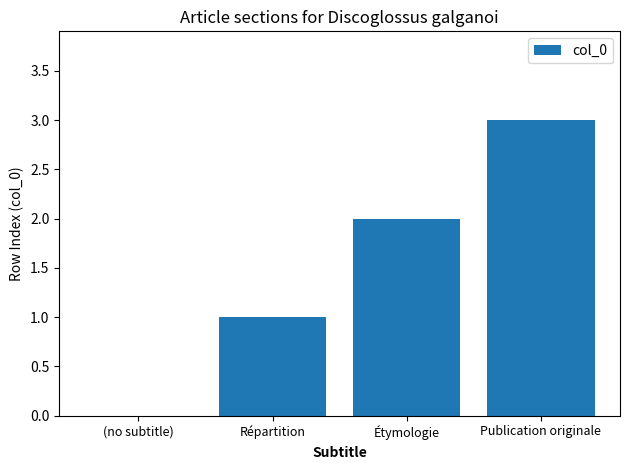

How many series are shown in this chart?

1